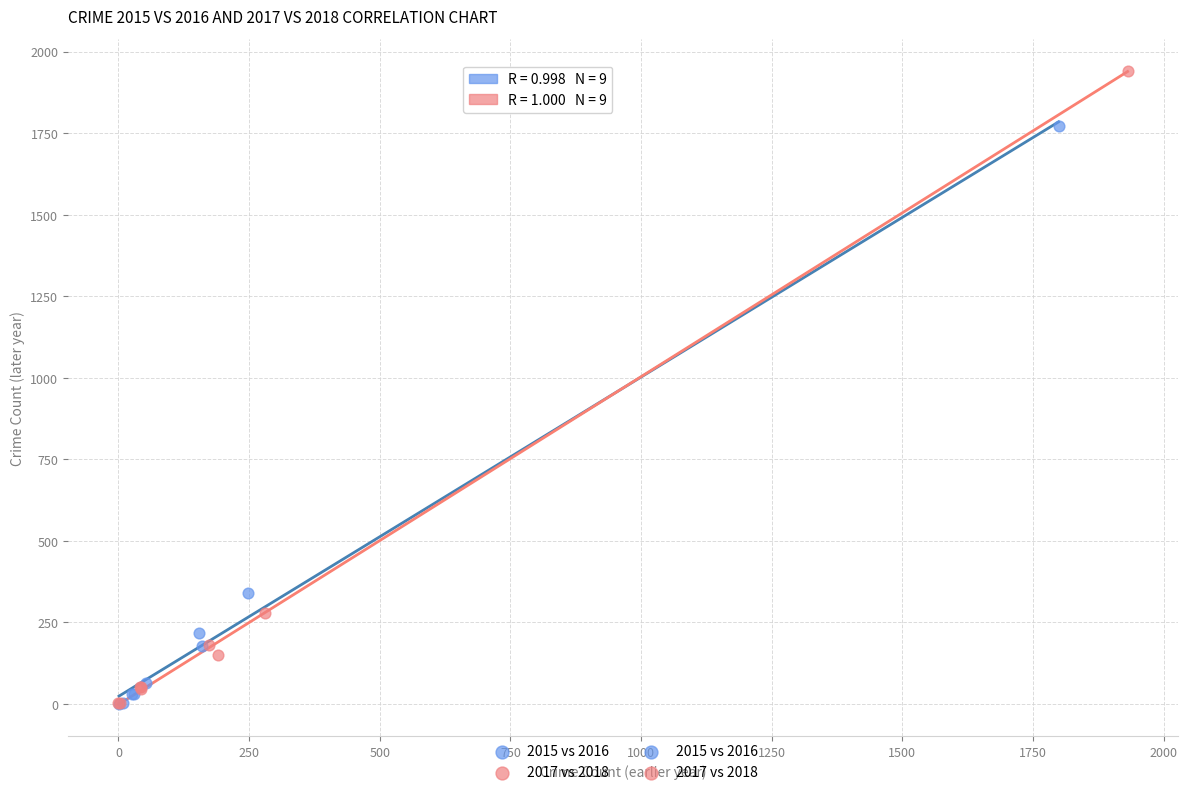

Which series contains the highest Y value?

2017 vs 2018